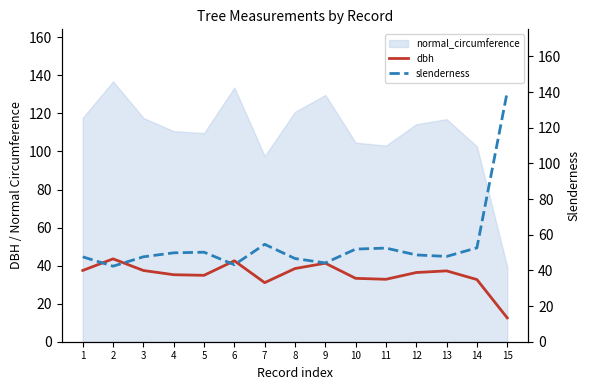

Between which two adjacent categories do dbh and slenderness first intersect?

1 and 2